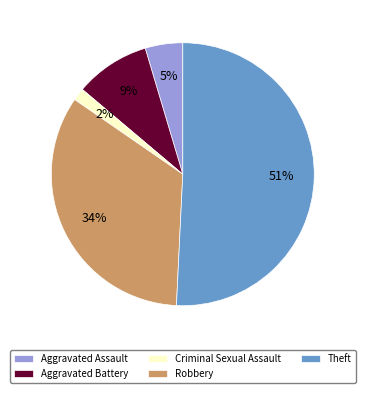

The Aggravated Assault slice represents 5% of the pie. True or false?

True